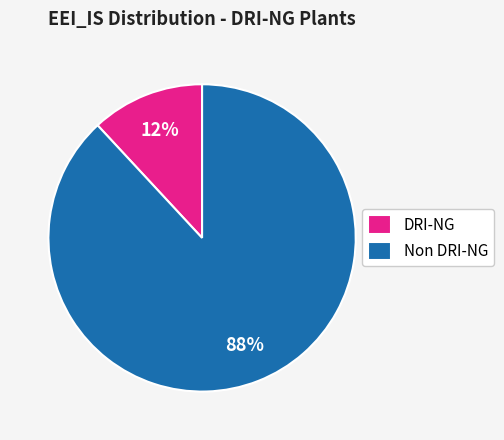

Is DRI-NG the majority of the pie?

No